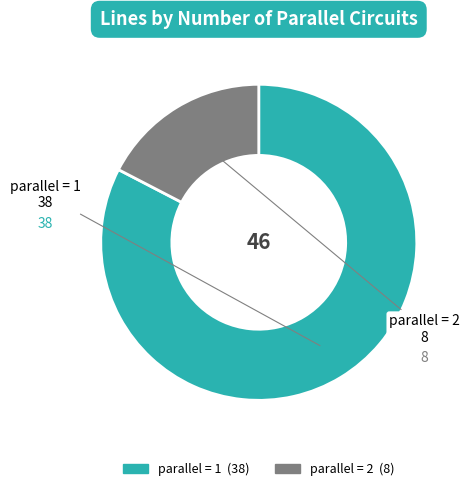

Is there a majority slice in this chart?

Yes